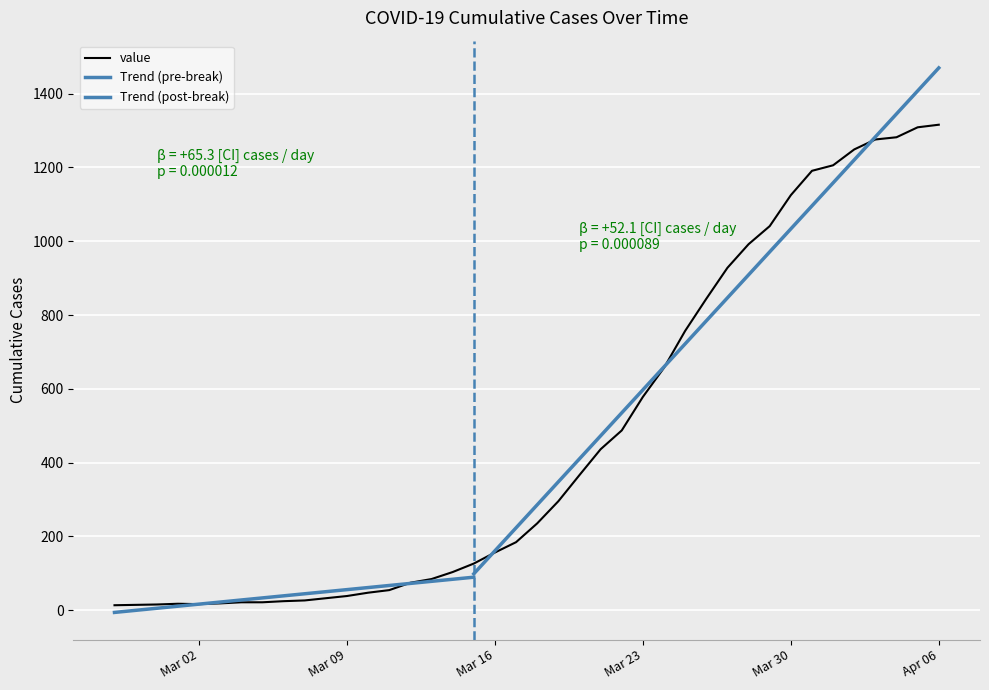

What is the change in value from 2020-03-05 to 2020-03-15?

+105